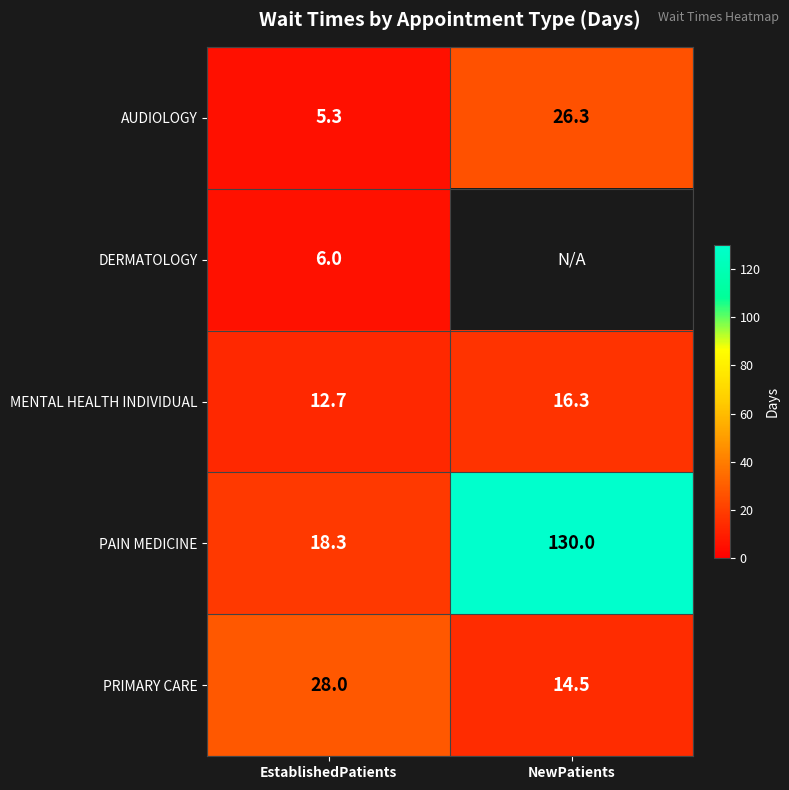

What is the difference between the highest and lowest values at EstablishedPatients?

22.7